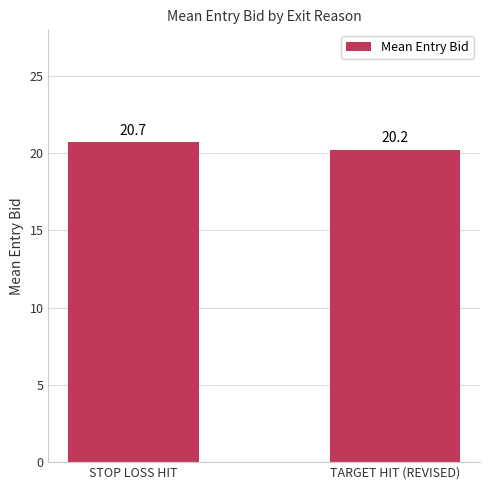

The chart shows a value of 32.7 at STOP LOSS HIT. True or false?

False